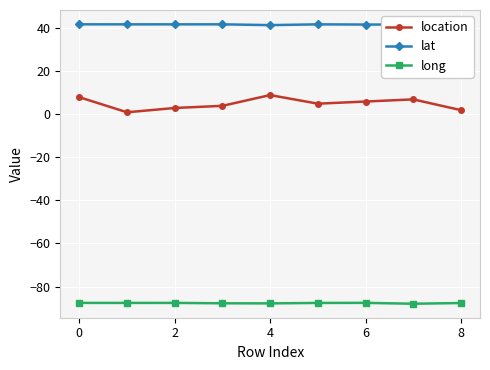

Which category has the lowest value across all series?

7